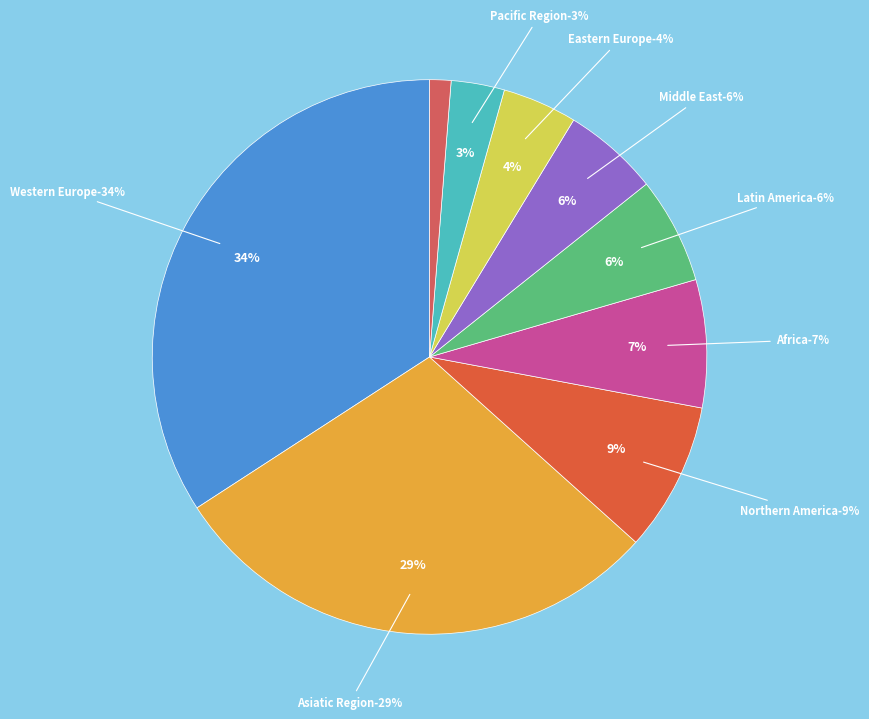

To the nearest percent, what is the average slice percentage?

11%